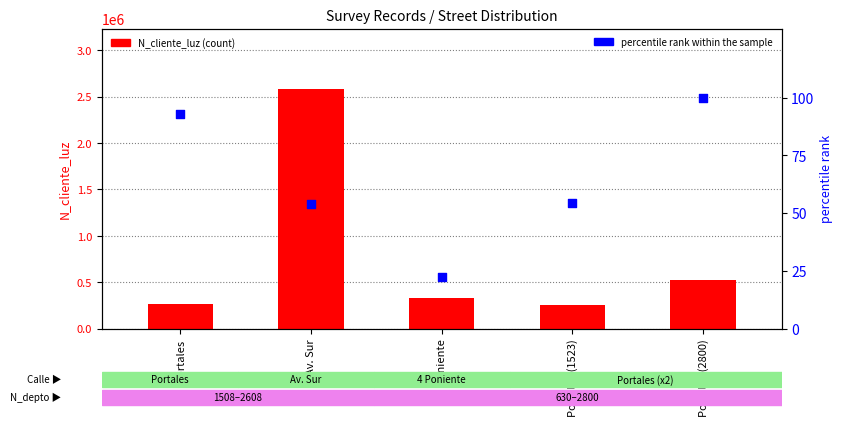

What is the total value across all series at Av. Sur?

2586367.9